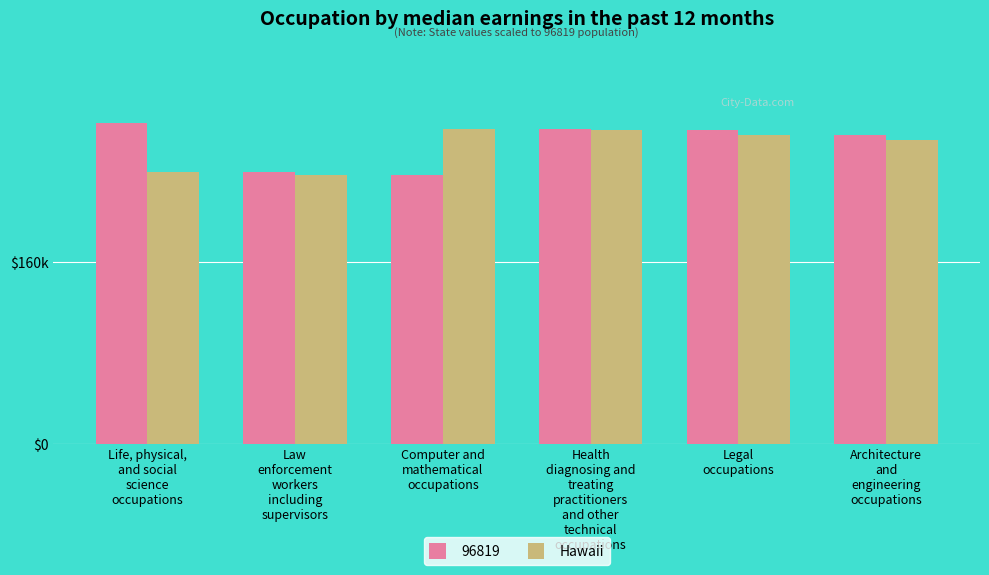

Are the bars horizontal?

No